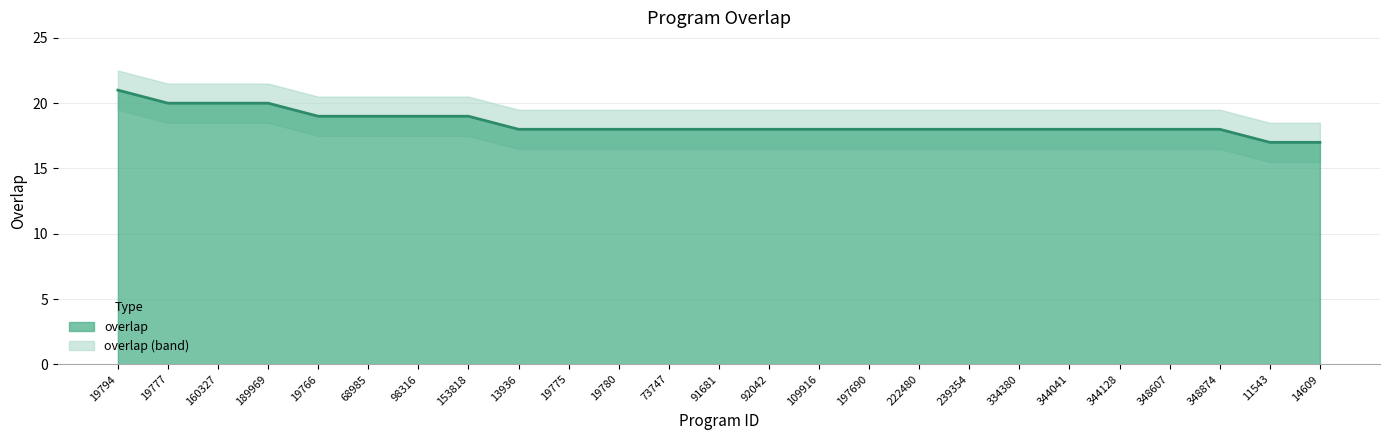

Reading left to right, extract all data points from this chart.

21	20	20	20	19	19	19	19	18	18	18	18	18	18	18	18	18	18	18	18	18	18	18	17	17